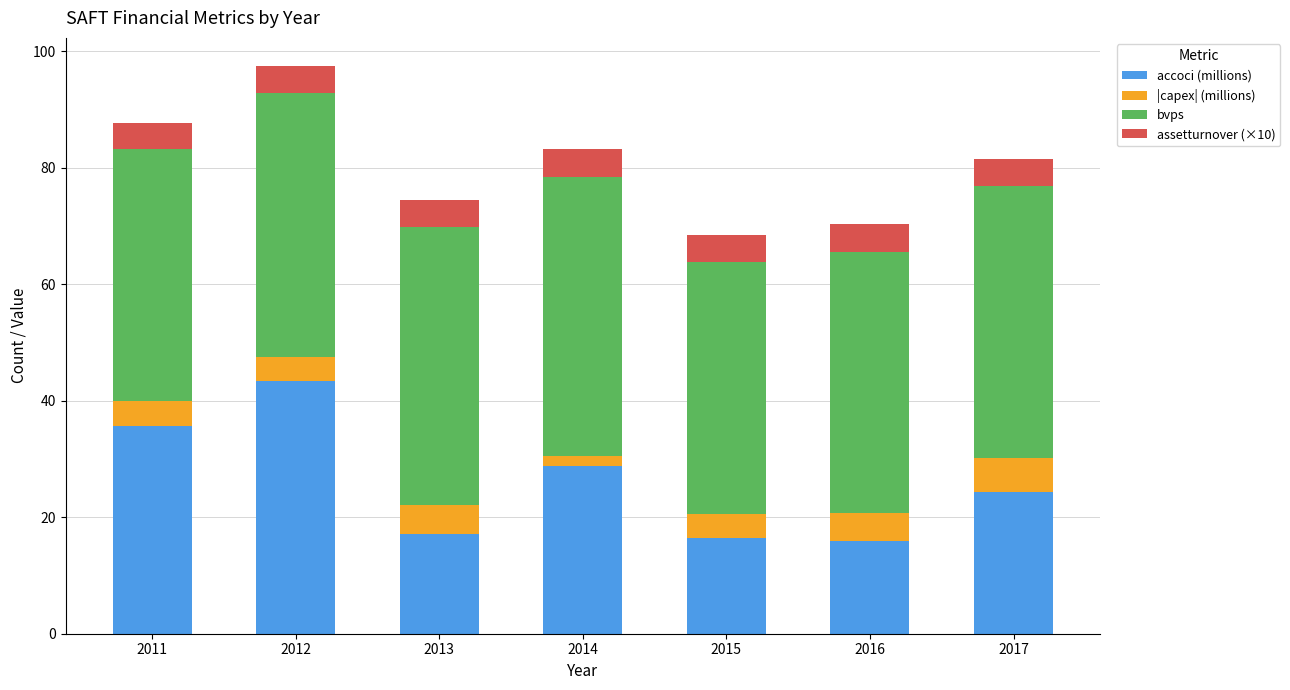

True or false: accoci (millions) has a value of 43.4 at 2012.

True